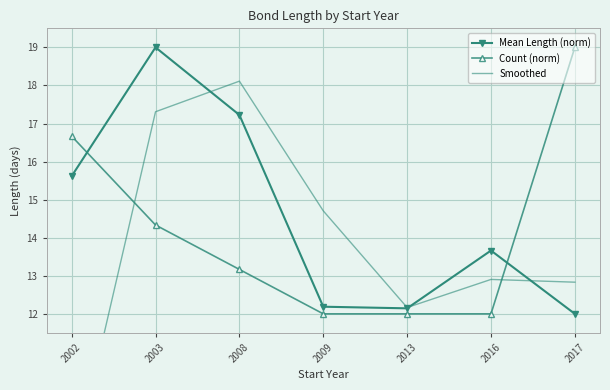

What is the maximum value for Smoothed?

18.1